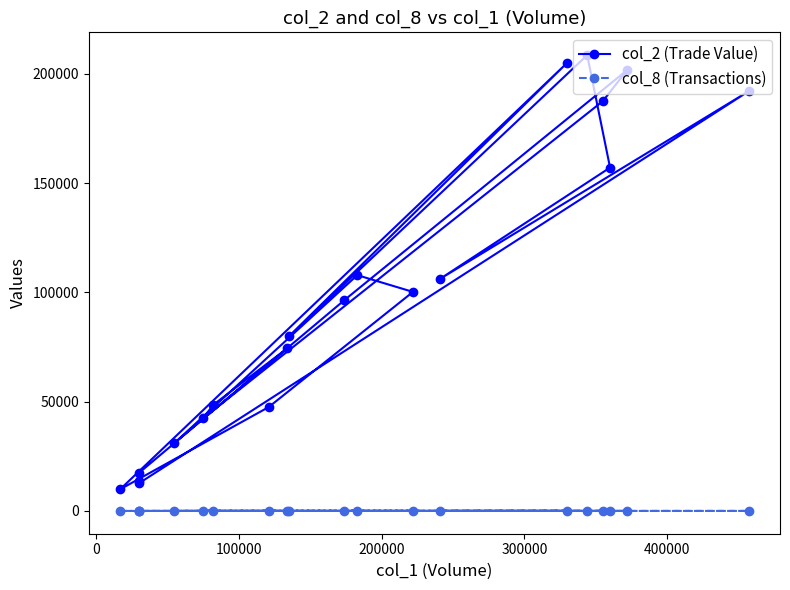

How many lines are shown in the chart?

2